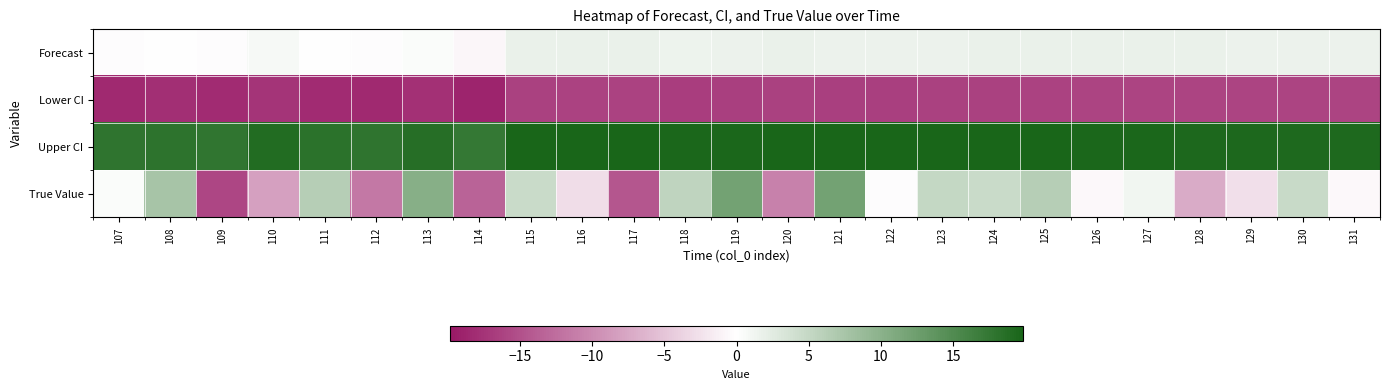

What is the smallest value displayed?

-18.8